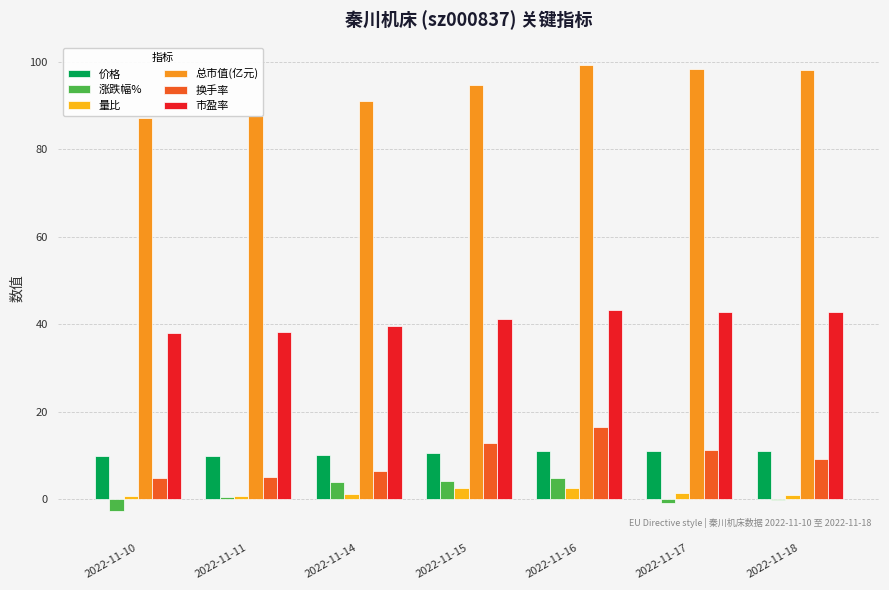

At which category does the chart reach its peak across all series?

2022-11-16